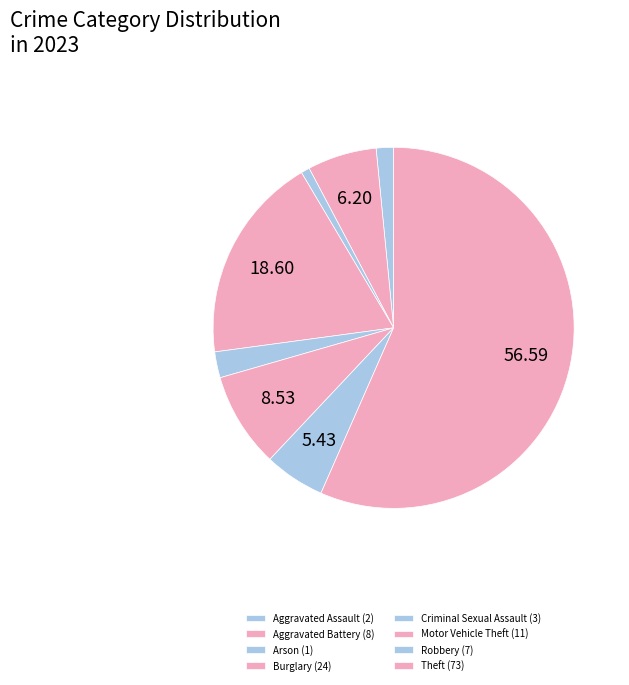

What is the largest slice in the pie chart?

Theft